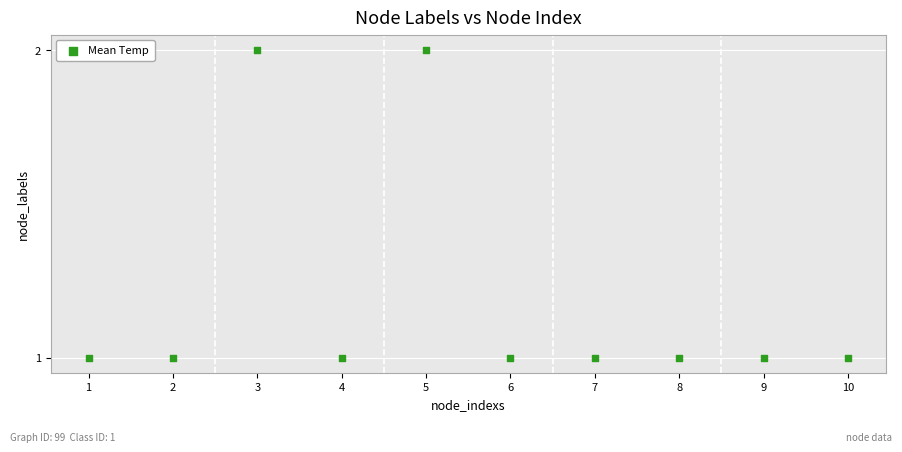

What is the average X value?

6